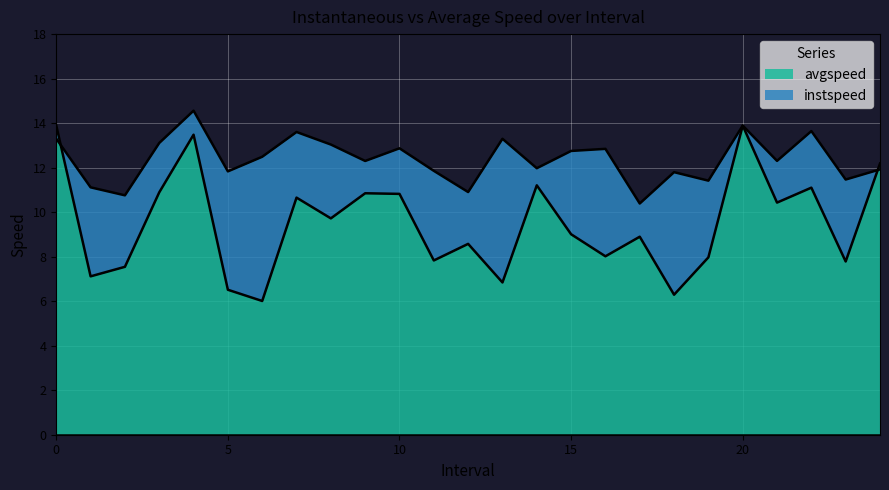

What is the value of the avgspeed point at the 9th from the left?

9.7